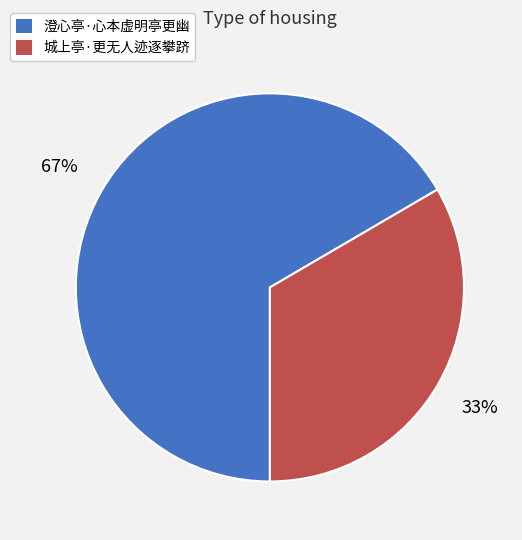

Rank the categories by value from highest to lowest.

澄心亭·心本虚明亭更幽, 城上亭·更无人迹逐攀跻